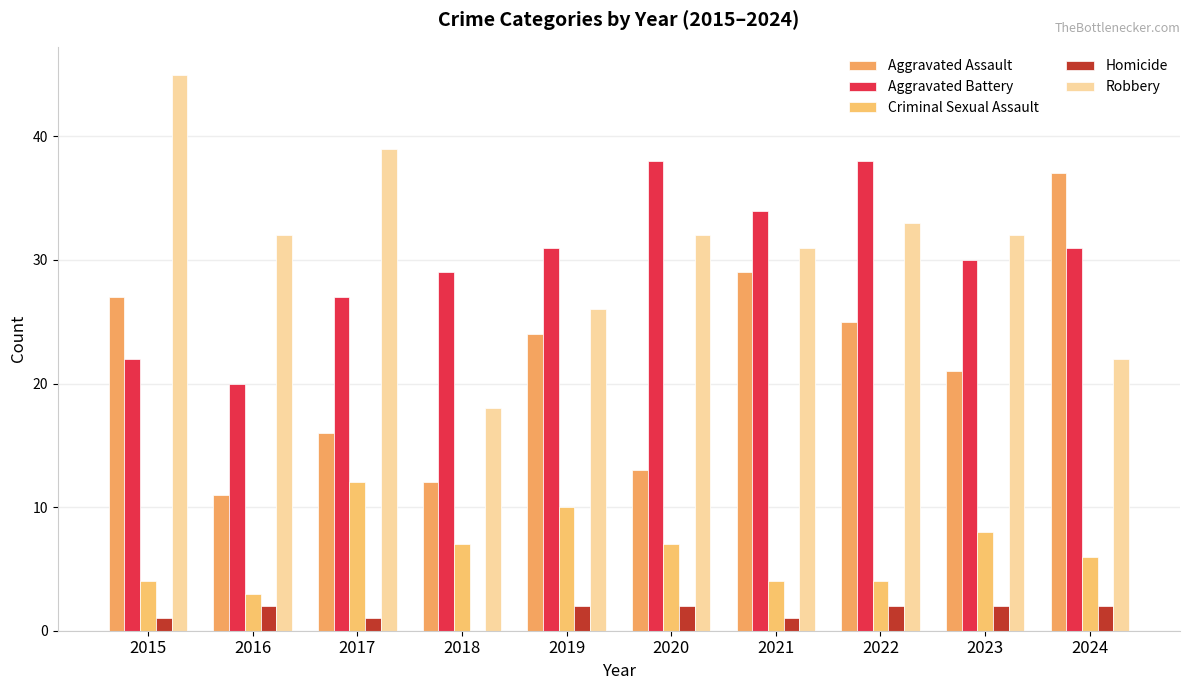

Does the chart contain stacked bars?

No